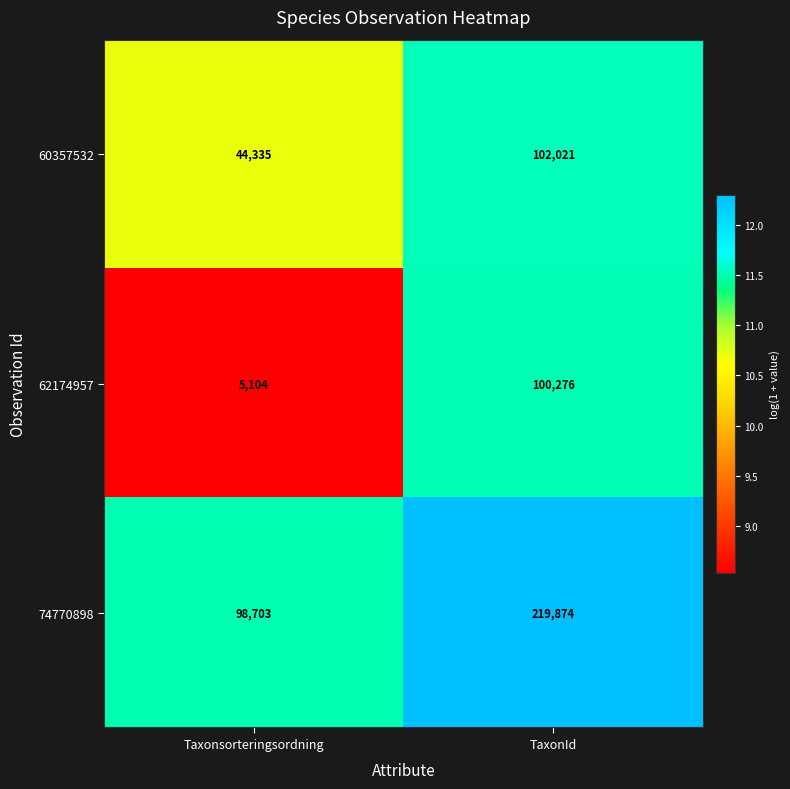

What is the difference between the highest and lowest values at Taxonsorteringsordning?

93599